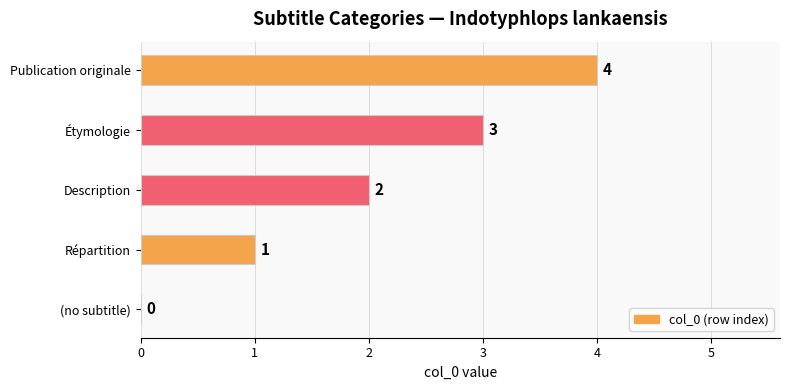

At which category does the chart reach its peak across all series?

Publication originale